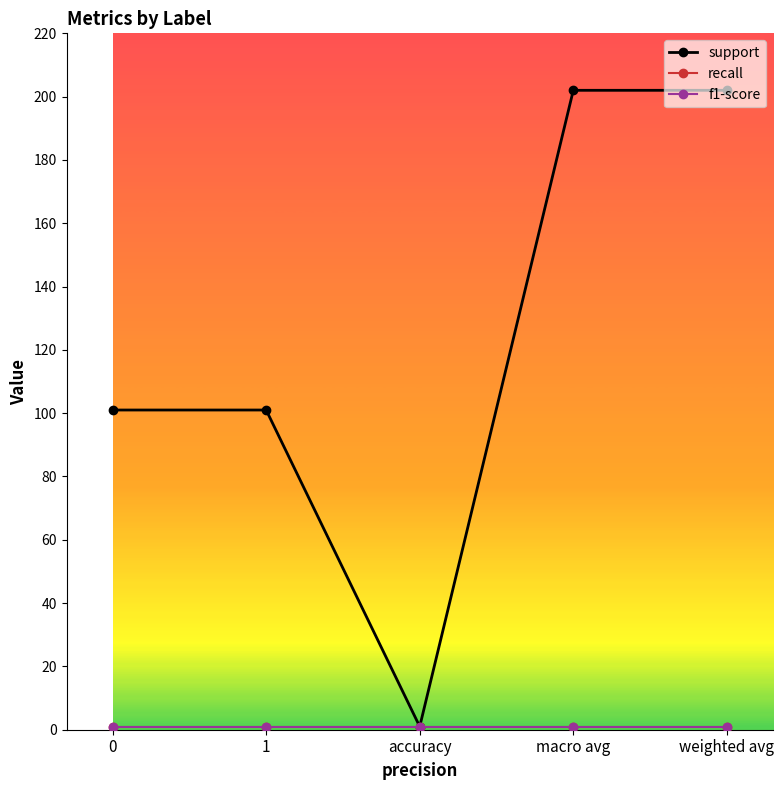

Reading left to right, extract all data points from this chart.

support: 101	101	1	202	202
recall: 1	1	1	1	1
f1-score: 1	1	1	1	1